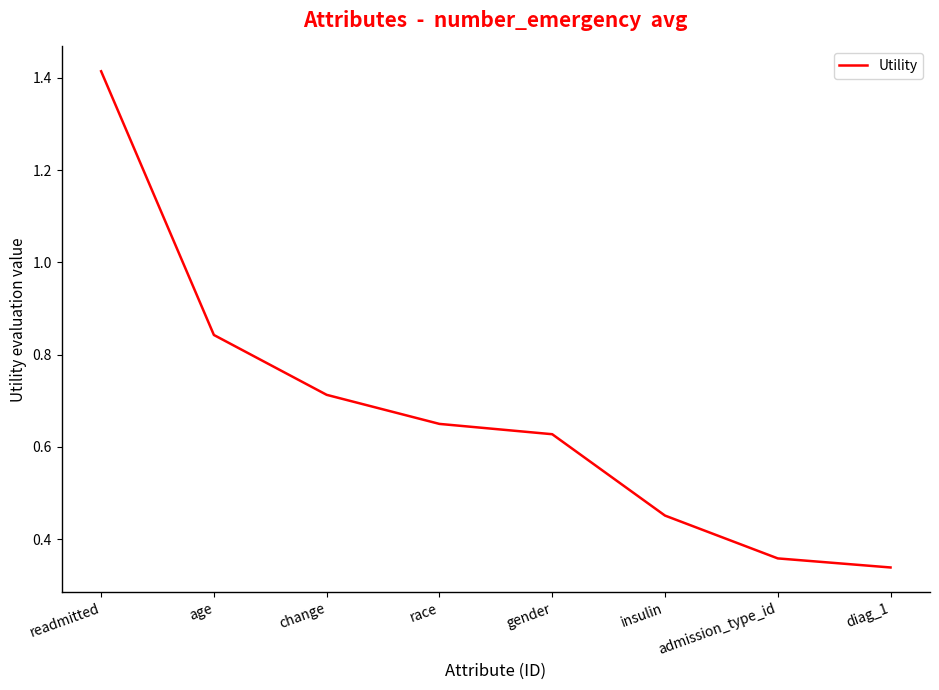

What position from the right is race?

5